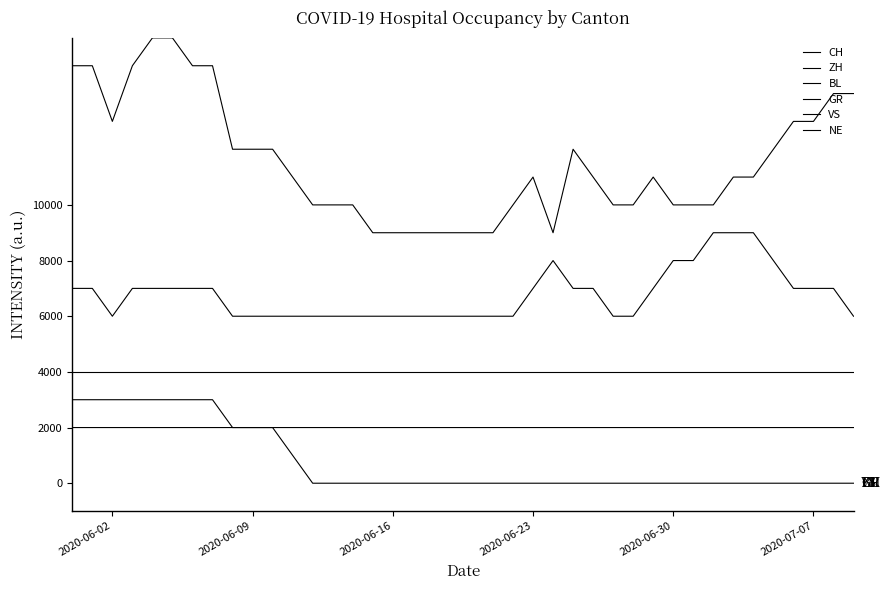

Is the value of NE at 11 greater than the value of ZH at 28?

No